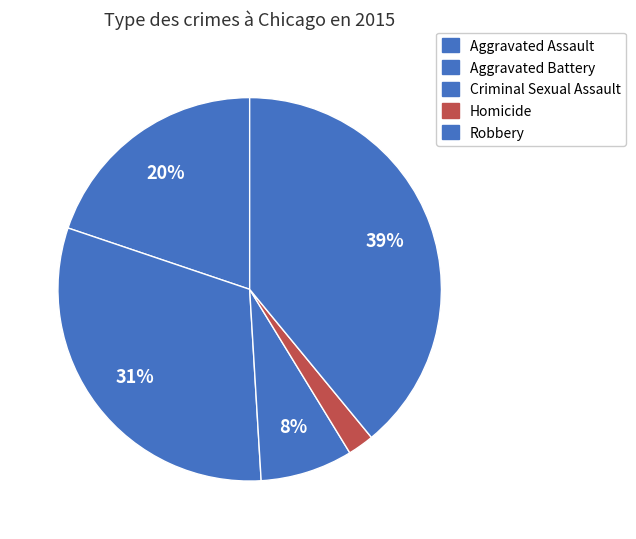

Is there a majority slice in this chart?

No